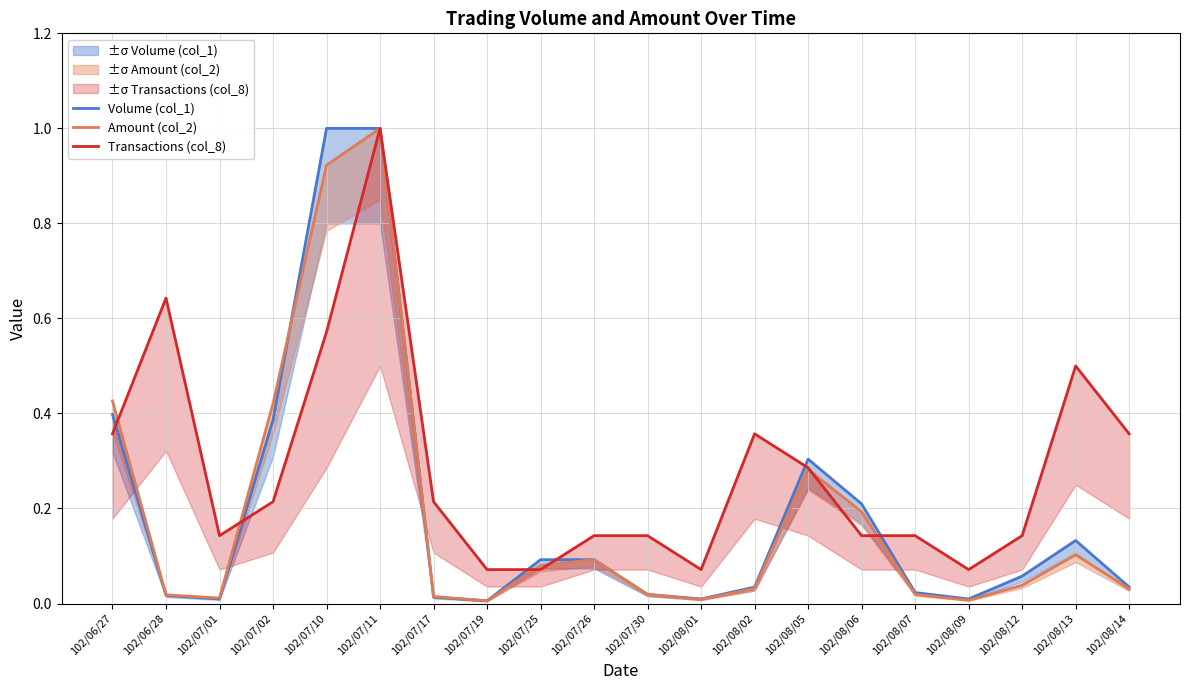

What is the label of the 20th point from the right?

102/06/27